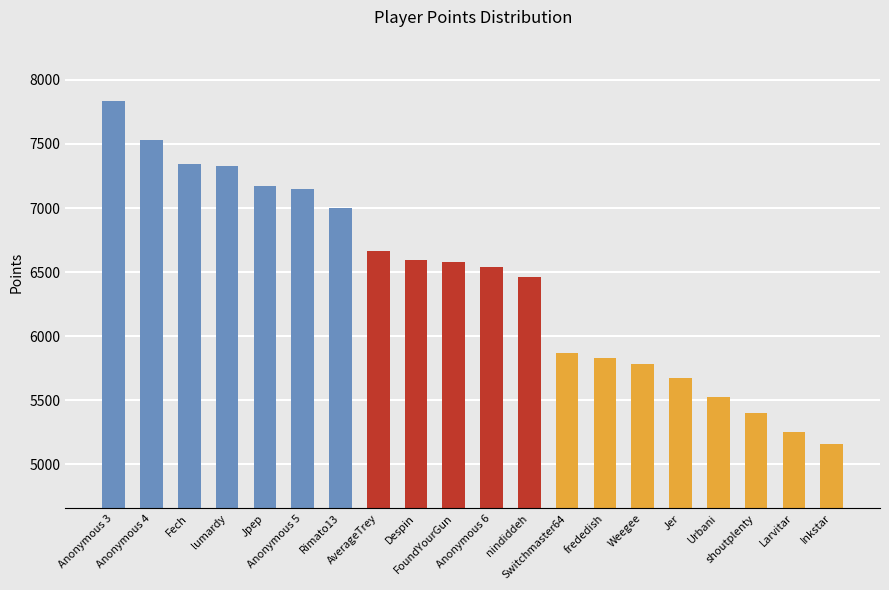

How many data points does each series have?

20